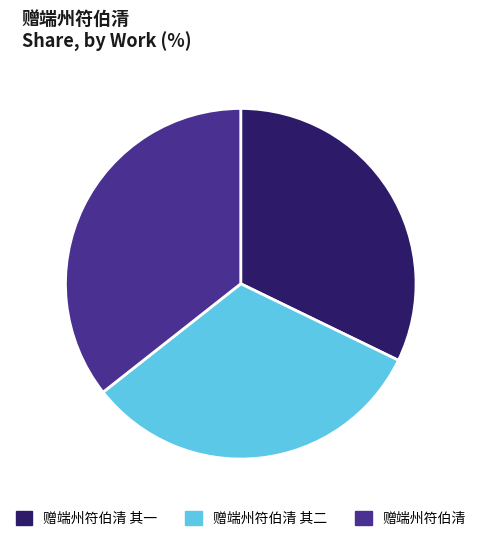

Is it true that 赠端州符伯清 其二 is 32% of the pie?

True